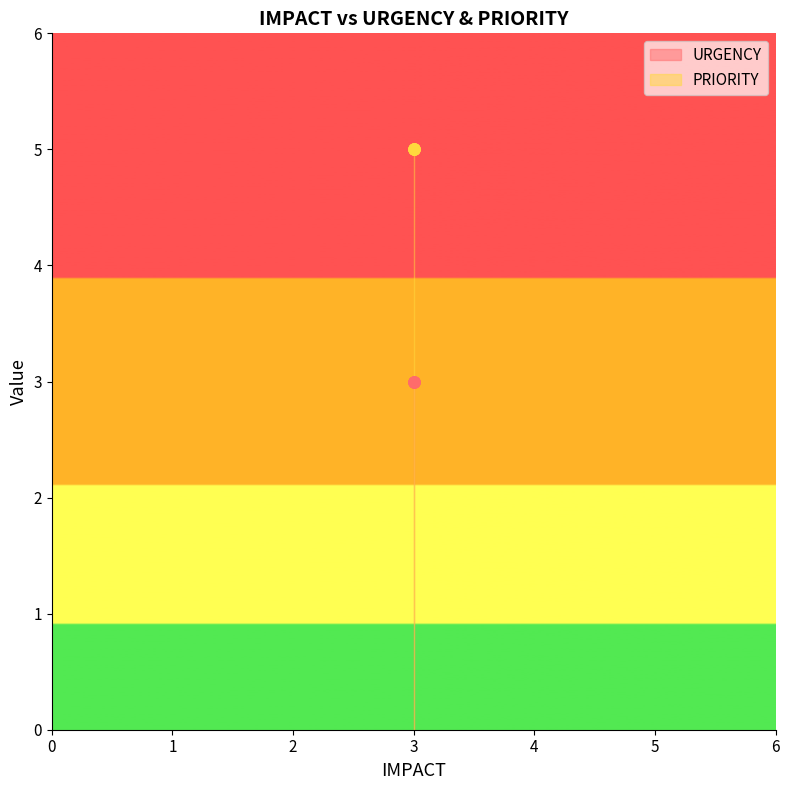

What is the value of the URGENCY point at the 3rd from the left?

3